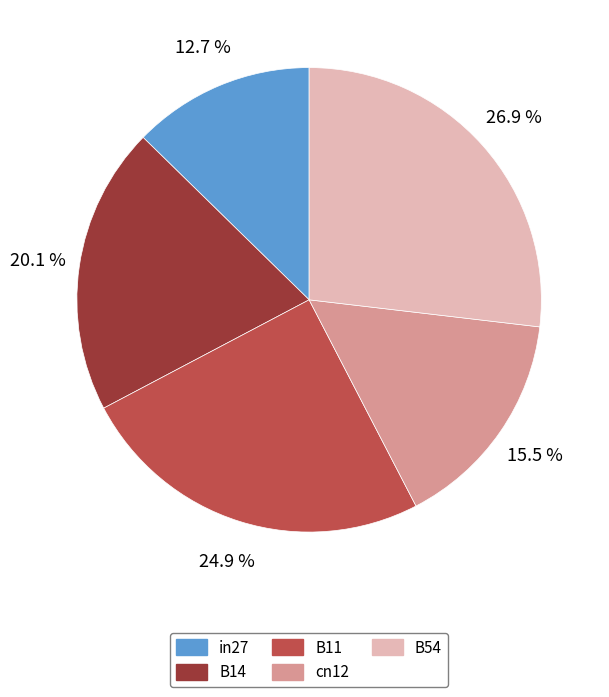

Is B11 the majority of the pie?

No